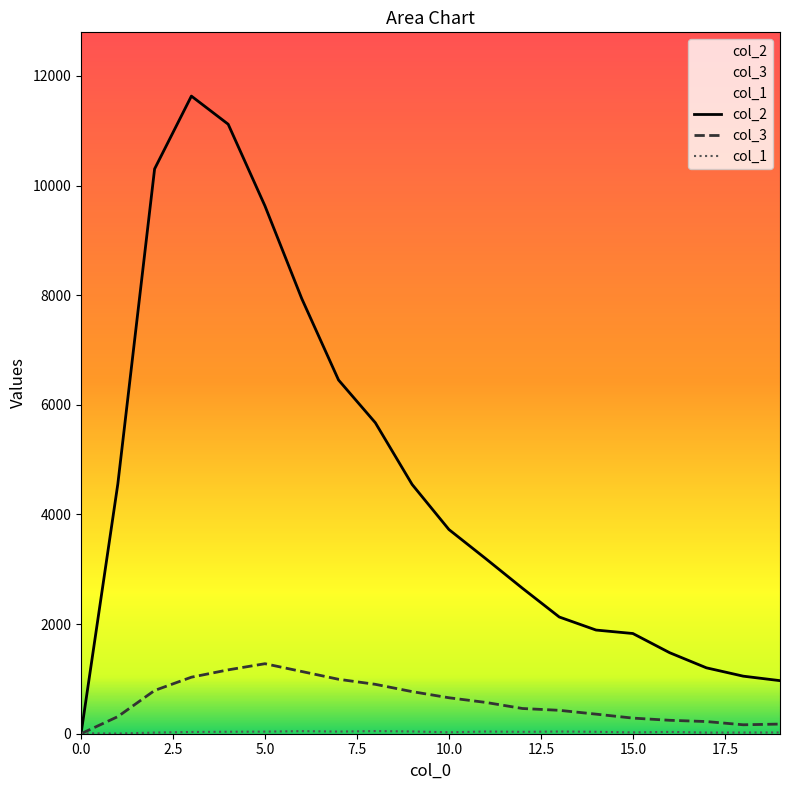

Which series has the largest total across all categories?

col_2